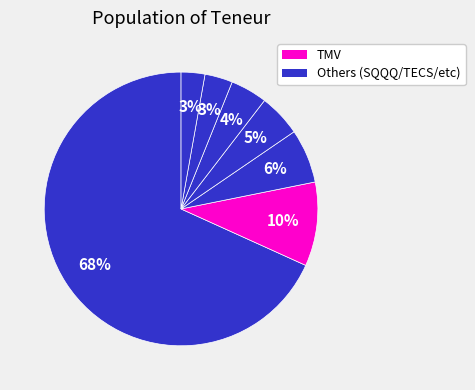

Which category has the smallest portion of the pie?

TMV